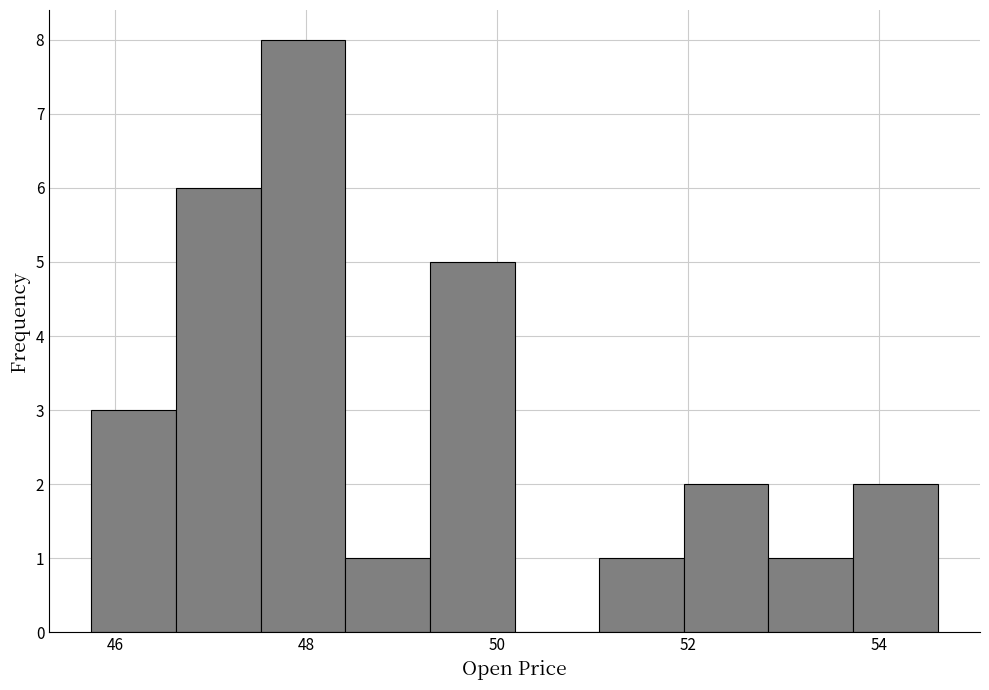

Reading left to right, transcribe this chart: for each bar, give the range it covers on the x-axis and its height. Neither the bar edges nor the heights are printed on the chart, so give them approximately, as read against the axes.

45.8 to 46.6: 3
46.6 to 47.6: 6
47.6 to 48.4: 8
48.4 to 49.2: 1
49.2 to 50.2: 5
50.2 to 51.0: 0
51.0 to 52.0: 1
52.0 to 52.8: 2
52.8 to 53.8: 1
53.8 to 54.6: 2